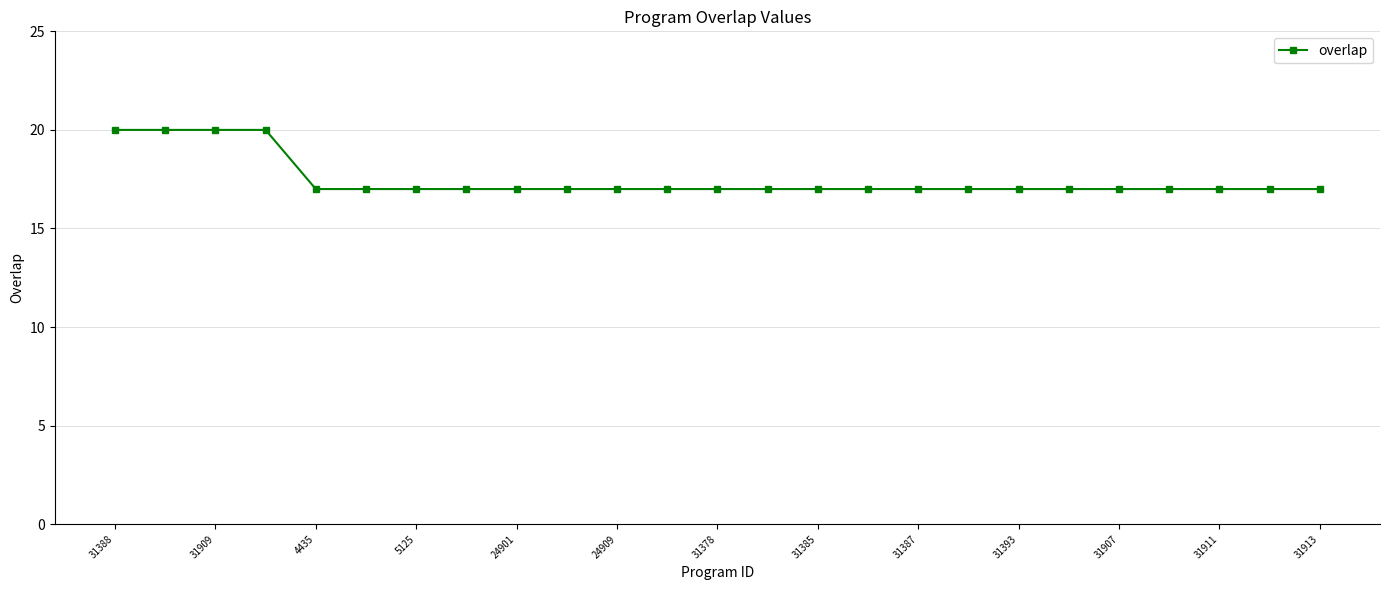

What is the greatest value displayed?

20